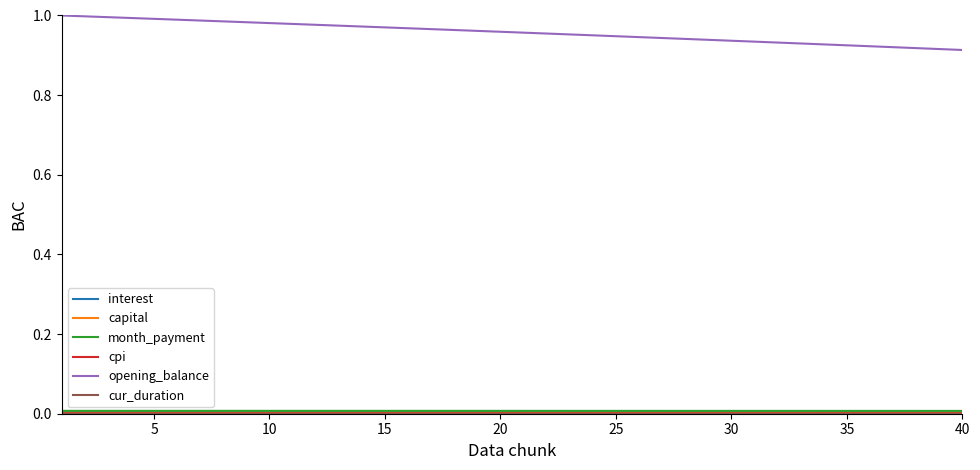

What is the difference between the second highest and minimum values in the opening_balance series?

0.1